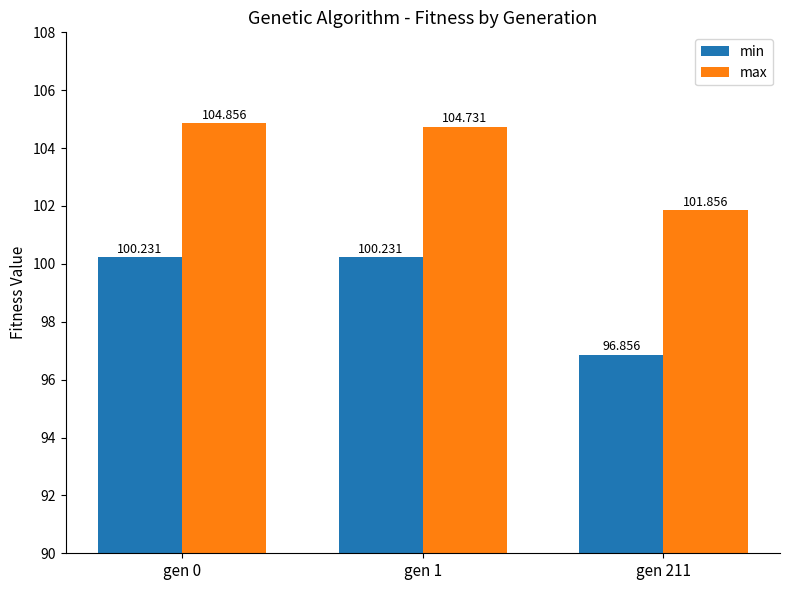

Is it true that min equals 100.2 at gen 0?

True